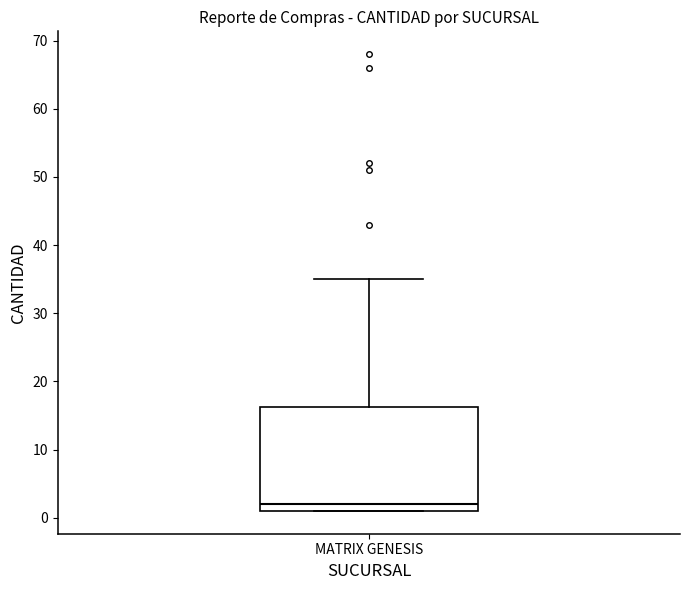

Transcribe this box plot: give where the median line is, the range the box spans, and where the two whiskers end, as read against the y-axis. The values are not printed on the chart, so give them approximately, as read against the axis.

median 2, box 1 to 16, whiskers 1 to 35